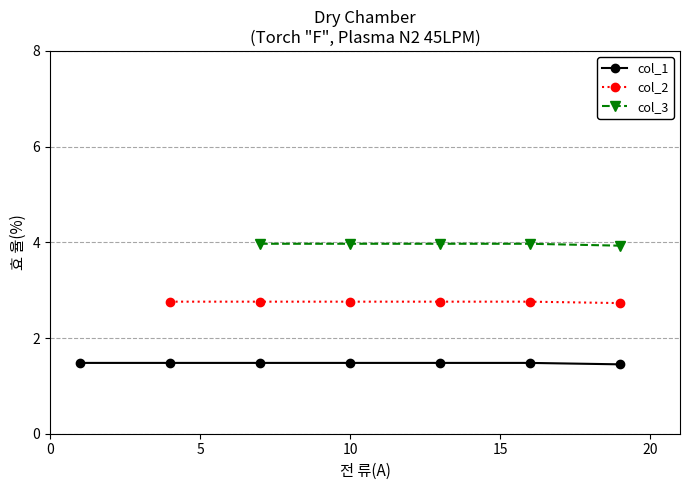

How many series are shown in this chart?

3